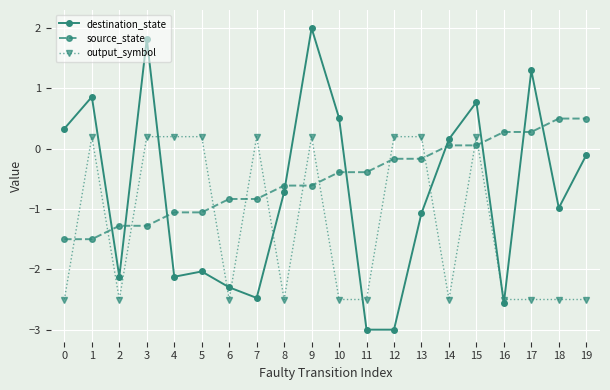

Reading left to right, transcribe all the data shown in this chart.

destination_state: 0=0.3	1=0.9	2=-2.1	3=1.8	4=-2.1	5=-2.0	6=-2.3	7=-2.5	8=-0.7	9=2.0	10=0.5	11=-3.0	12=-3.0	13=-1.1	14=0.2	15=0.8	16=-2.6	17=1.3	18=-1.0	19=-0.1
source_state: 0=-1.5	1=-1.5	2=-1.3	3=-1.3	4=-1.1	5=-1.1	6=-0.8	7=-0.8	8=-0.6	9=-0.6	10=-0.4	11=-0.4	12=-0.2	13=-0.2	14=0.1	15=0.1	16=0.3	17=0.3	18=0.5	19=0.5
output_symbol: 0=-2.5	1=0.2	2=-2.5	3=0.2	4=0.2	5=0.2	6=-2.5	7=0.2	8=-2.5	9=0.2	10=-2.5	11=-2.5	12=0.2	13=0.2	14=-2.5	15=0.2	16=-2.5	17=-2.5	18=-2.5	19=-2.5